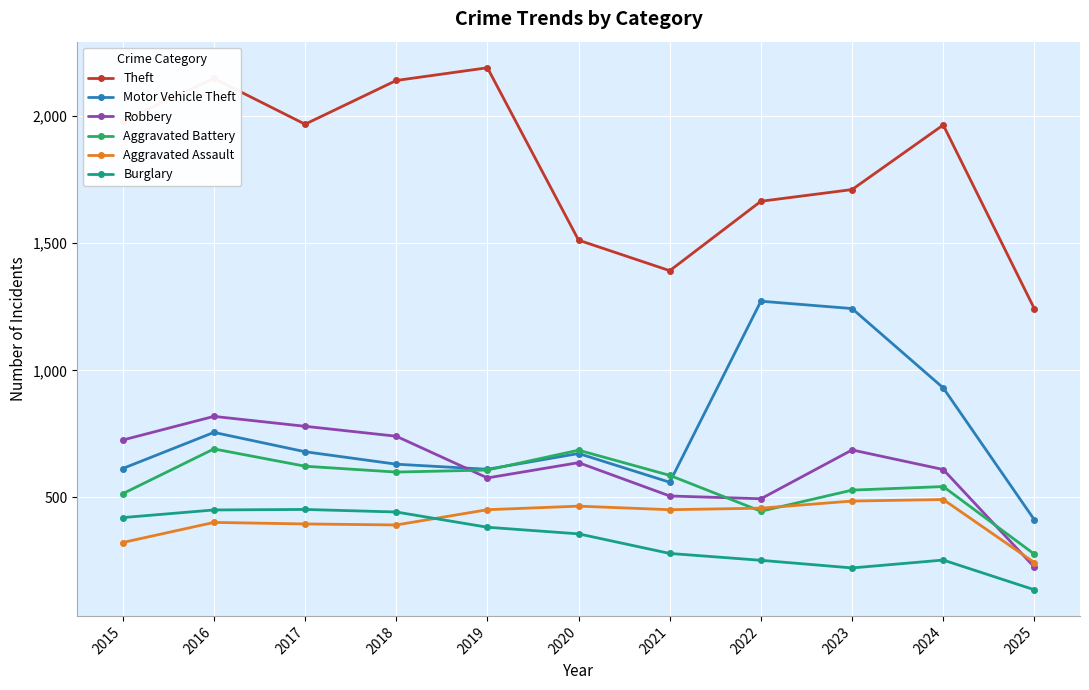

Does the chart display data point markers on the line(s)?

Yes